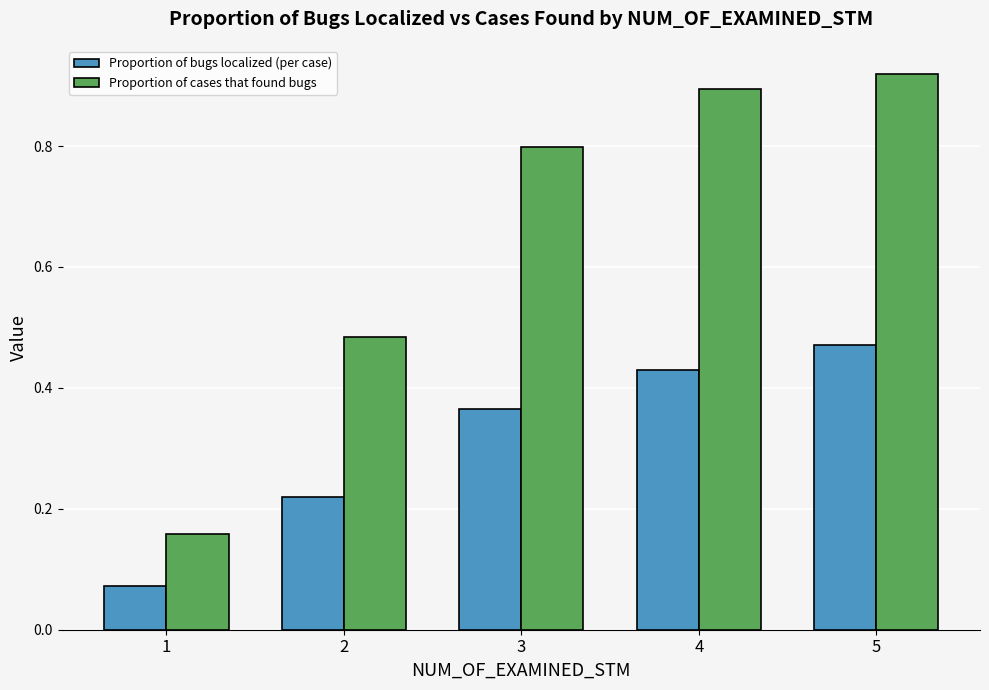

At which label is Proportion of bugs localized (per case) closest to 0?

1